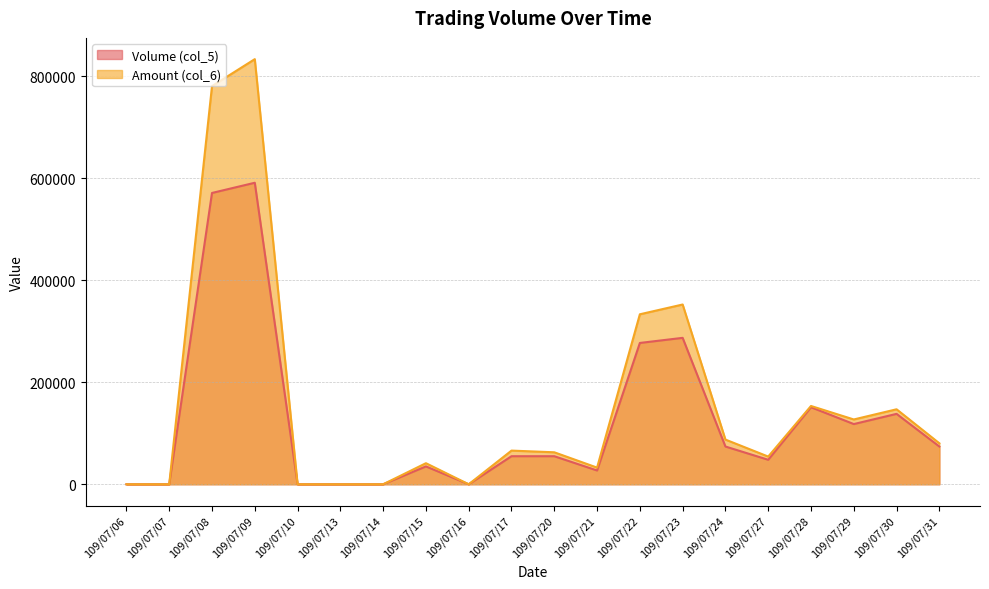

In Amount (col_6), how many points are higher than both neighbors (excluding endpoints)?

6